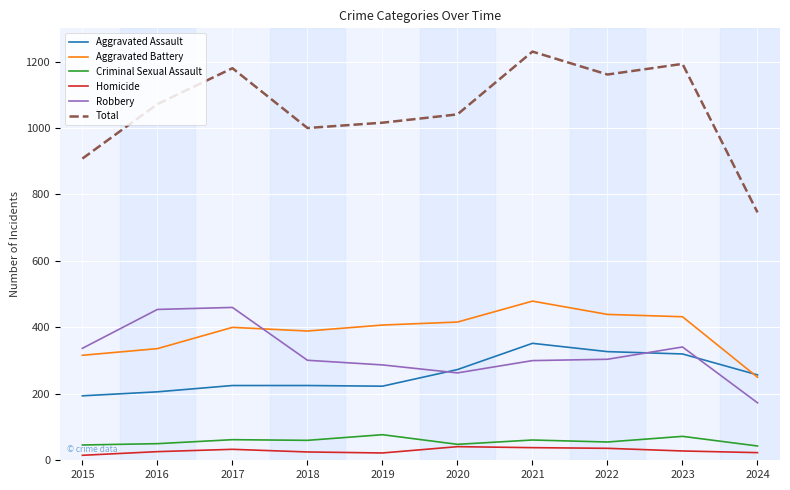

True or false: Total and Aggravated Assault cross at least once.

False